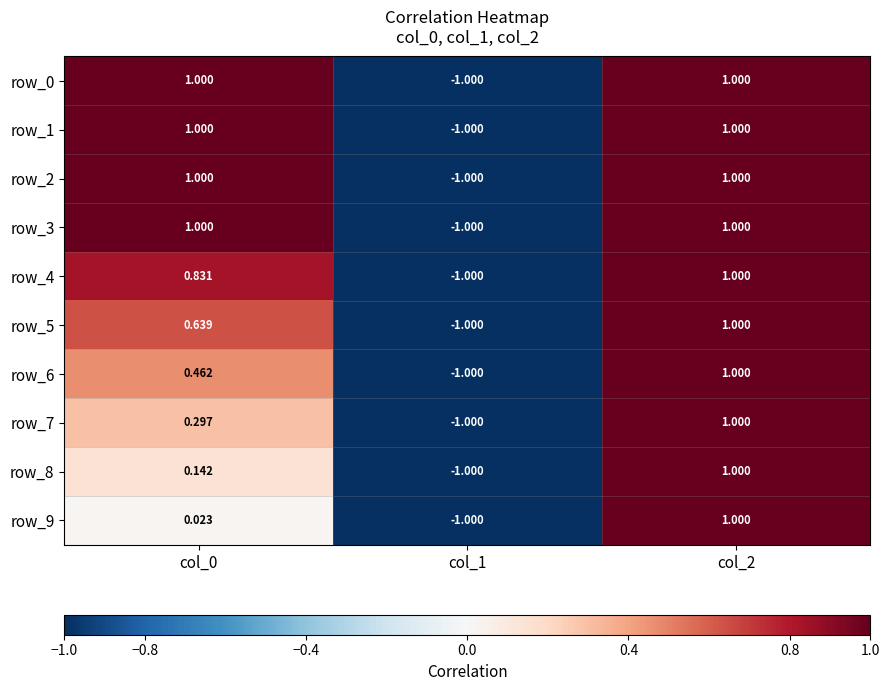

How many data points in row_4 are above 0?

2